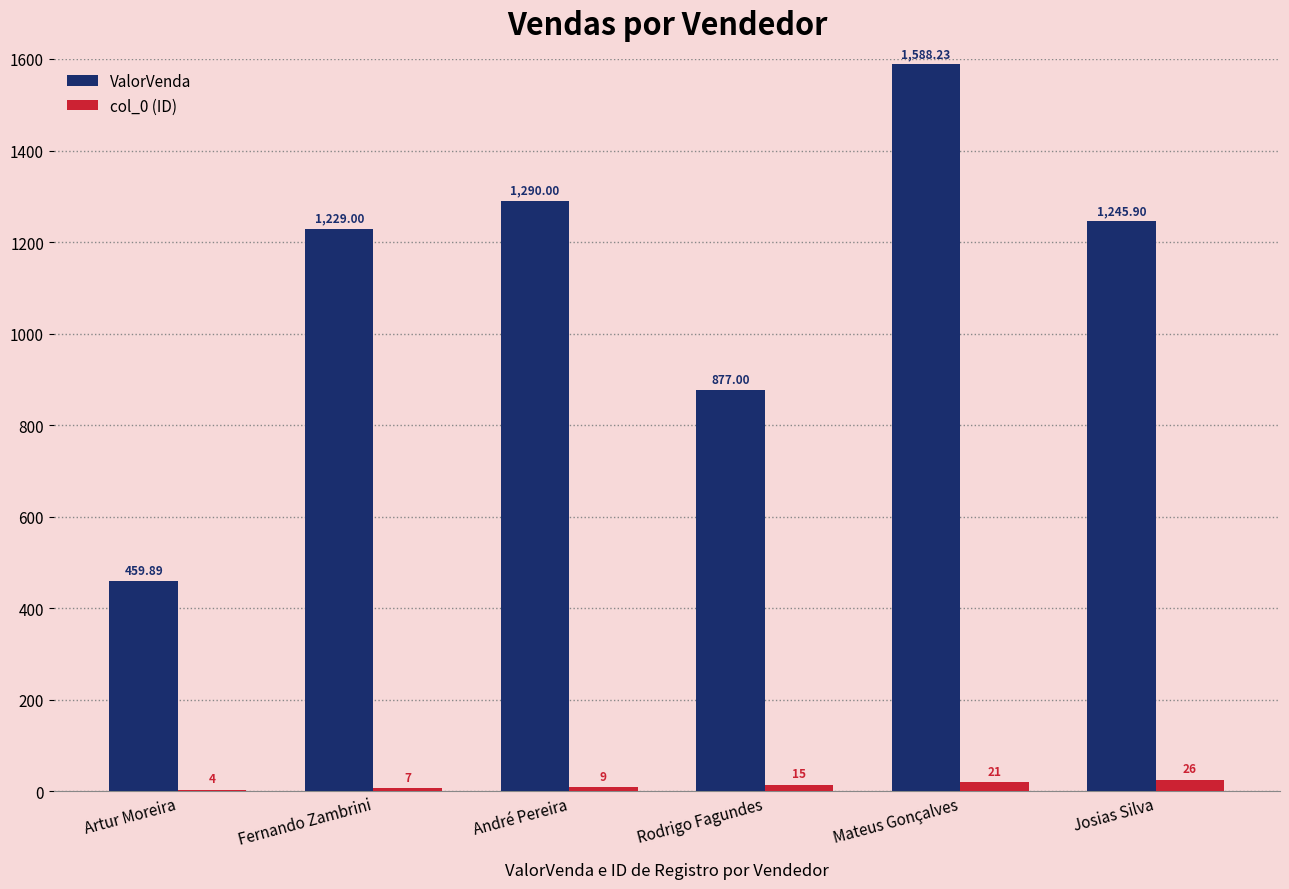

What is the sum of the col_0 (ID) values at Mateus Gonçalves and André Pereira?

30.0